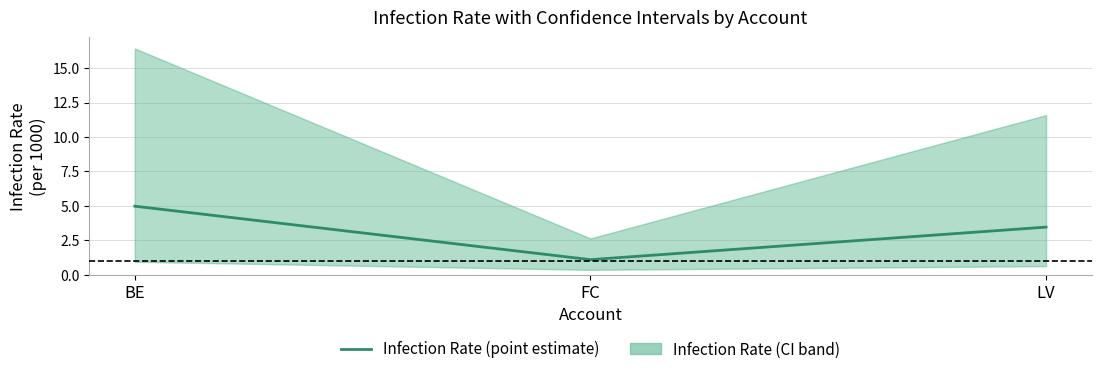

What is the difference between the maximum and minimum values?

3.9